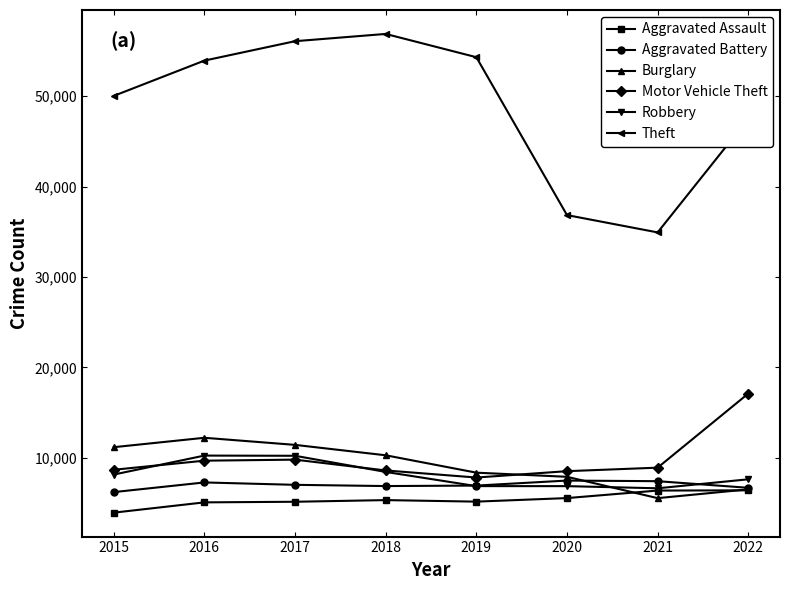

Is this an area chart (filled region under the line)?

No